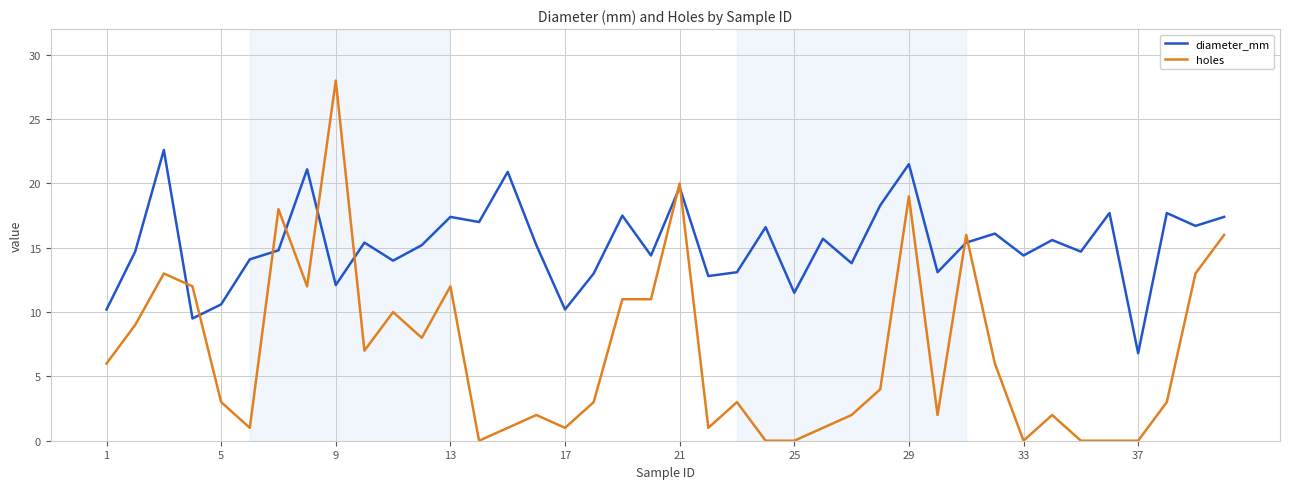

What is the highest value of the holes series?

28.0